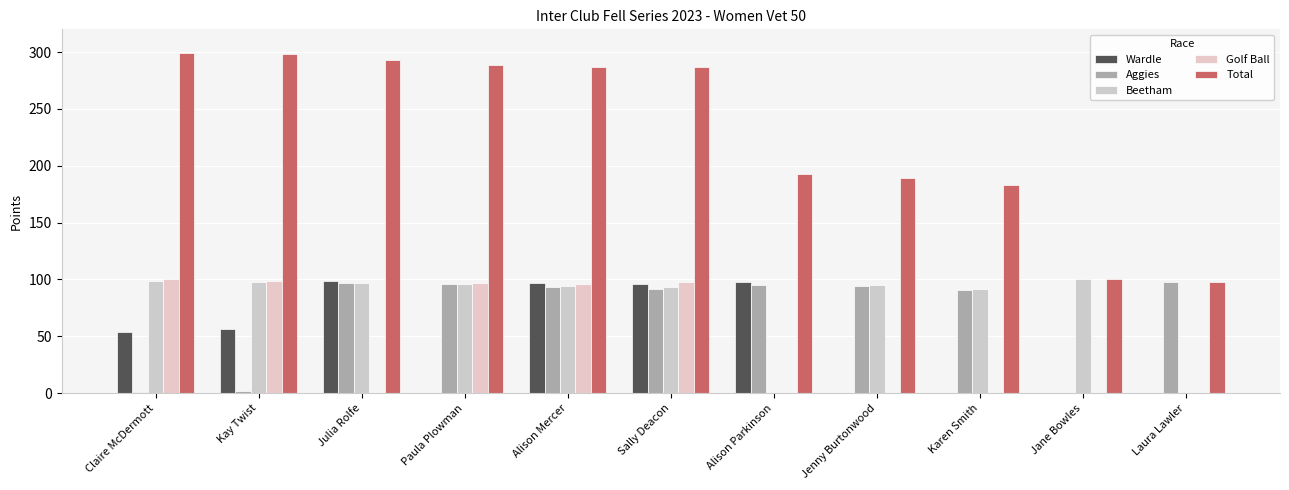

At which label does Beetham first exceed 96?

Claire McDermott